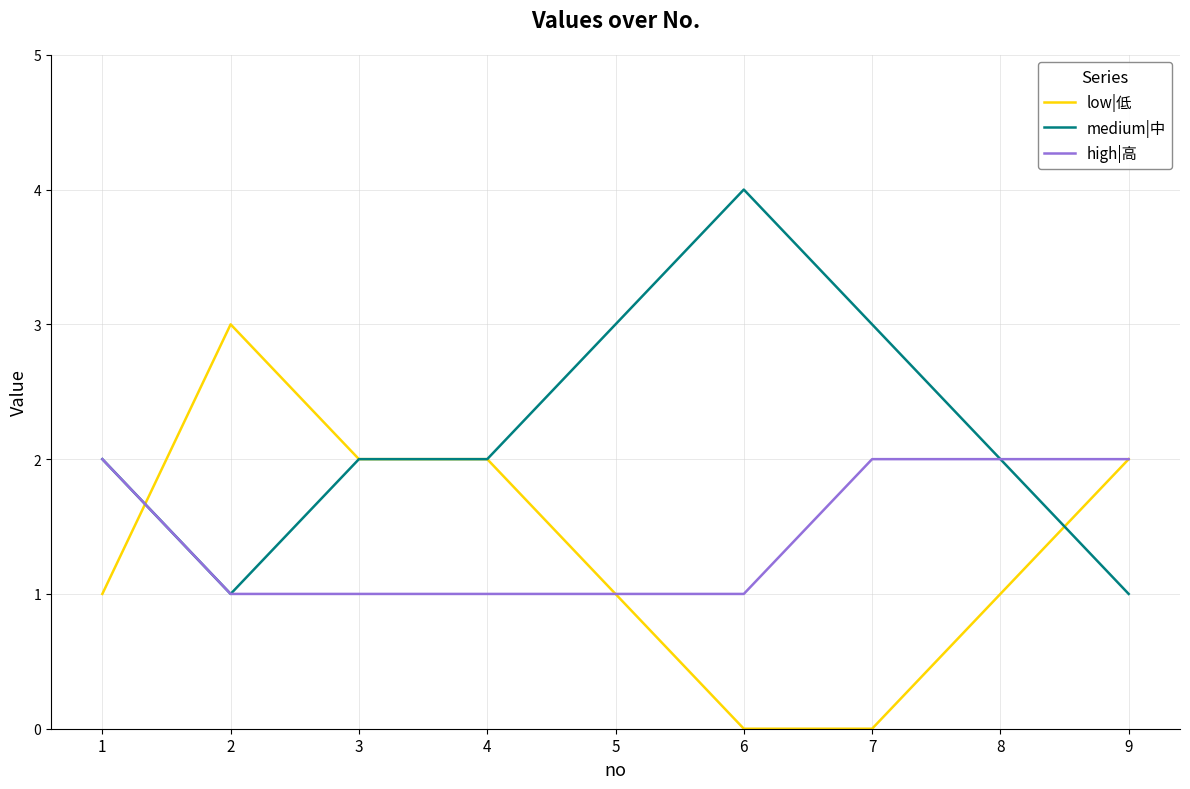

The value of medium|中 at 5 is 3. True or false?

True